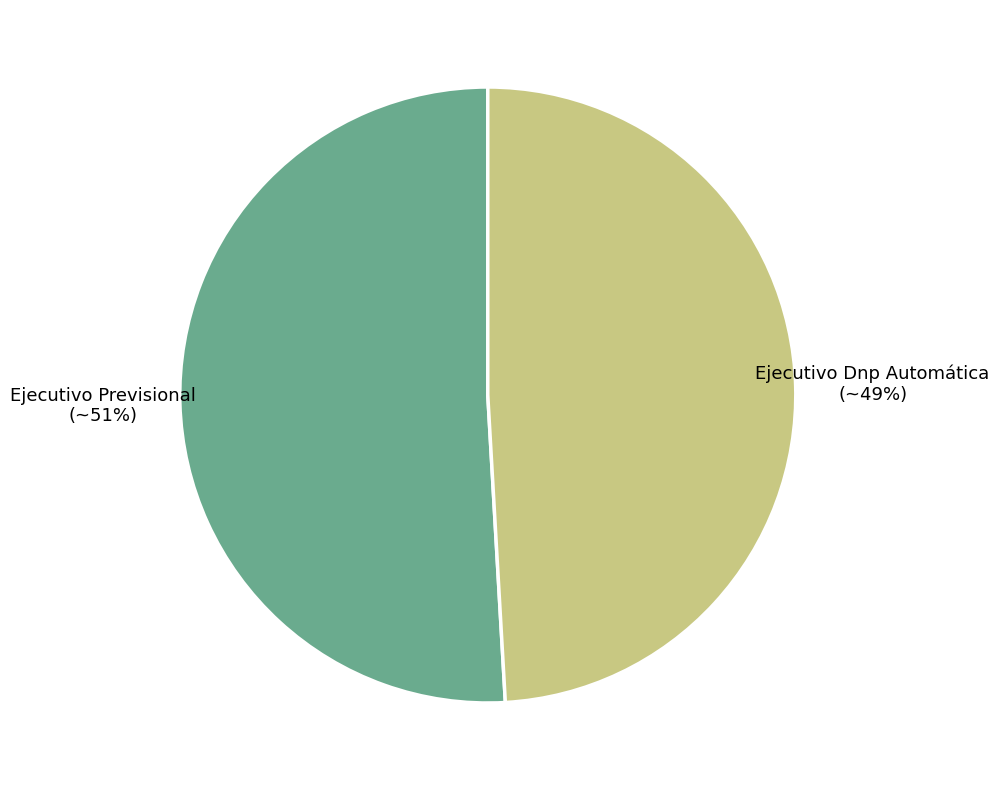

What is the smallest slice in the pie chart?

Ejecutivo Dnp Automática